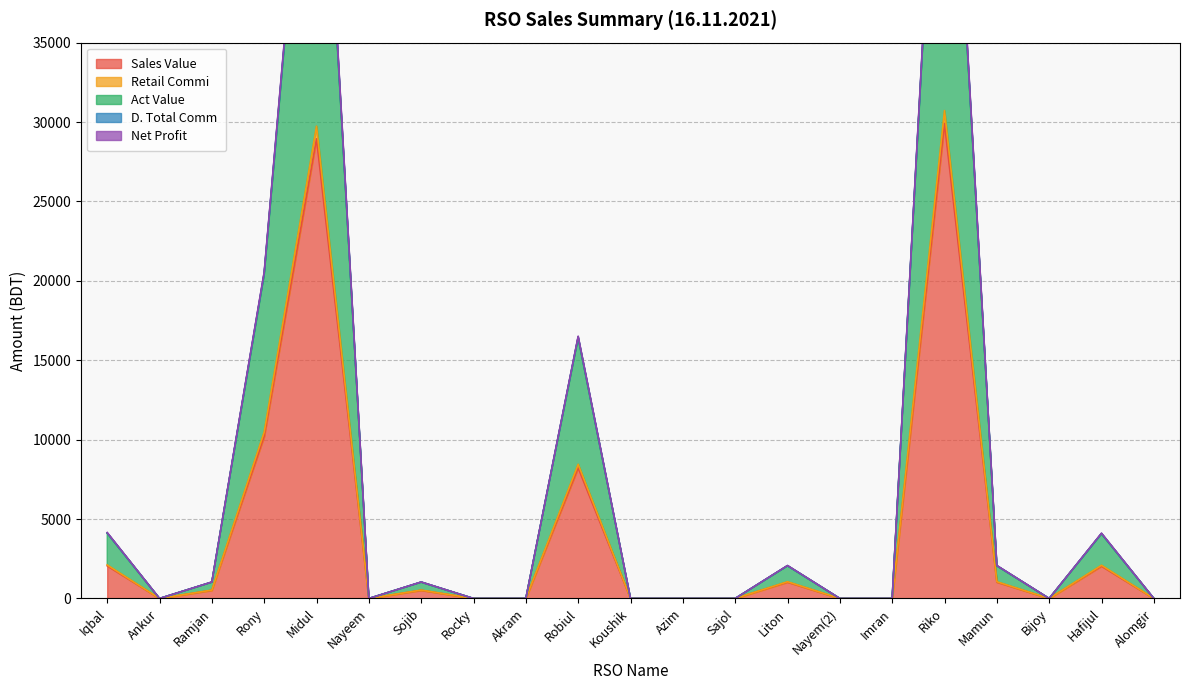

What is the maximum value for Sales Value?

29900